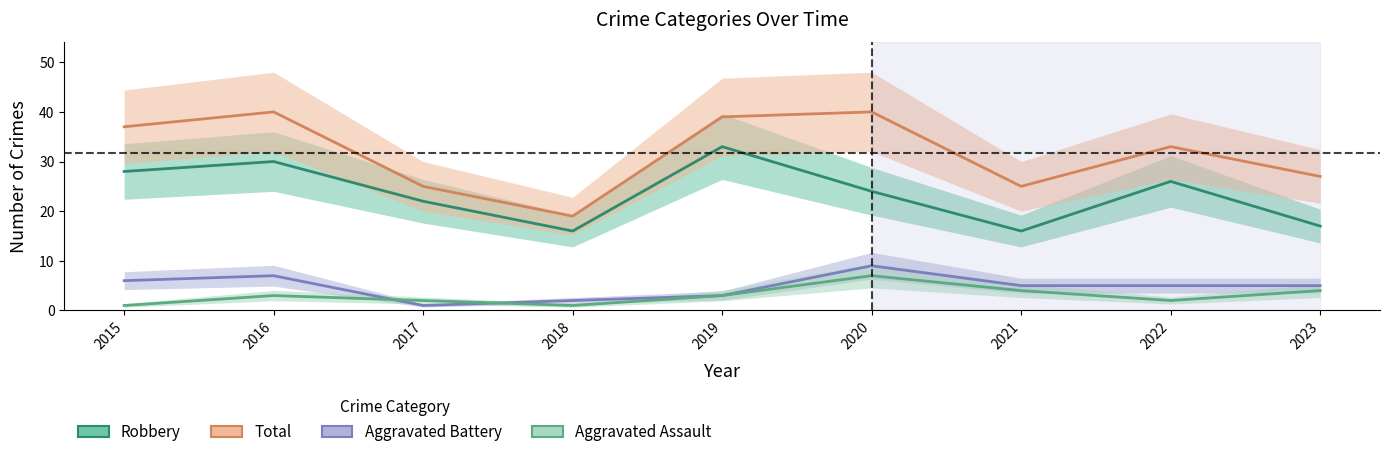

What is the lowest value of the Aggravated Battery series?

1